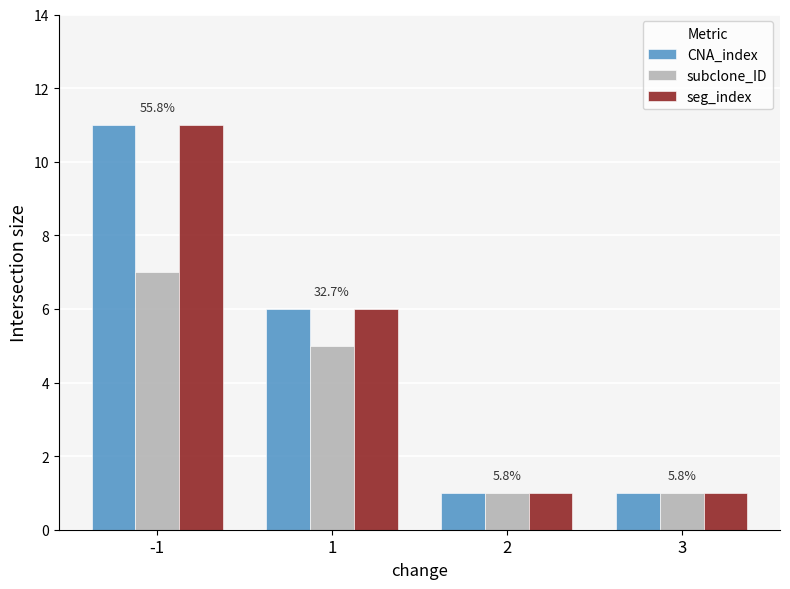

Where does the subclone_ID series first go above 5?

-1